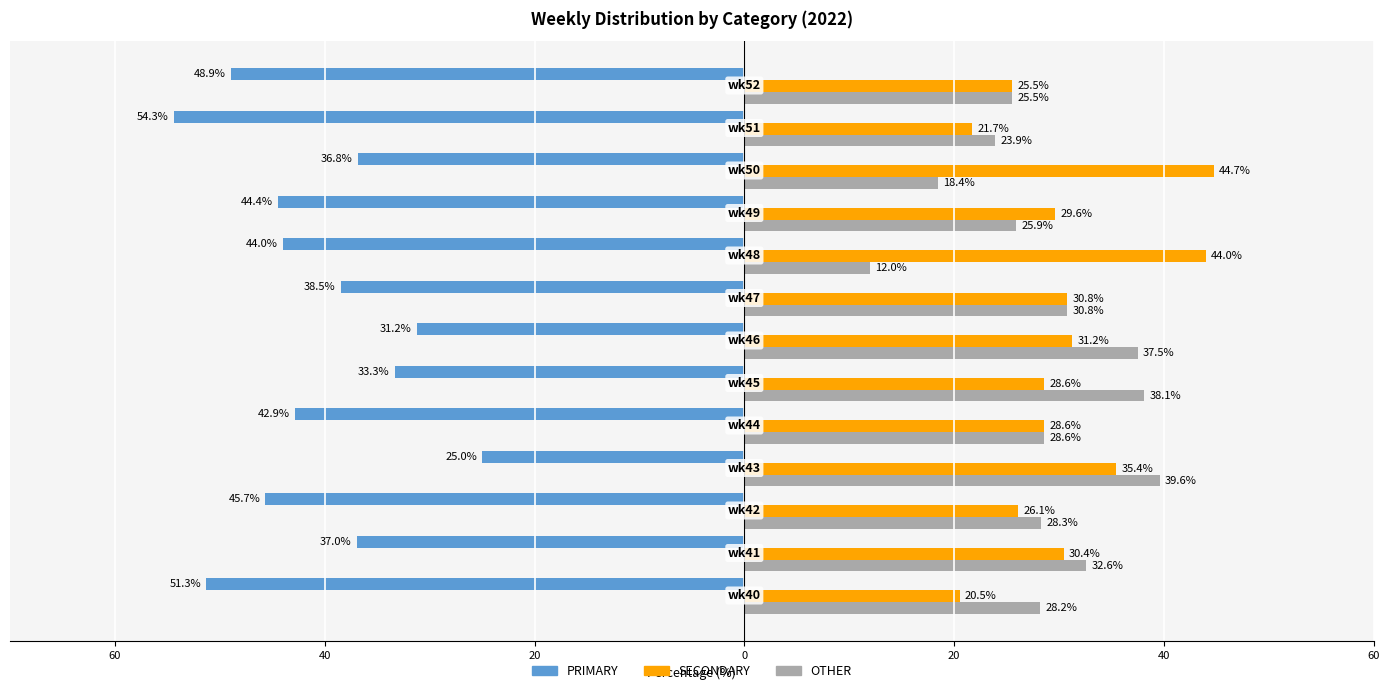

What are all the series names shown in the legend?

PRIMARY, SECONDARY, OTHER